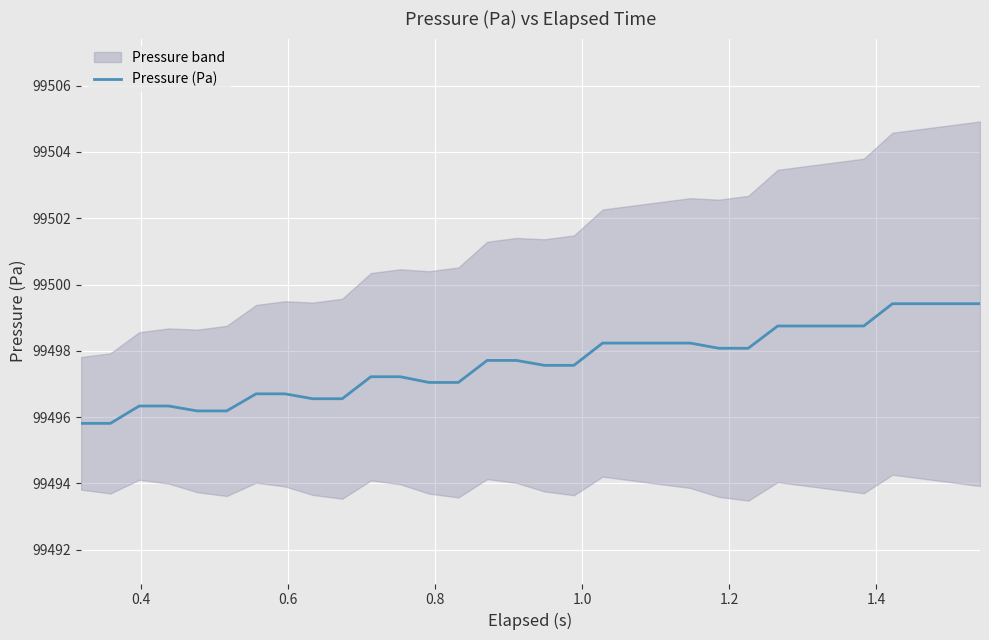

Is it true that the value at 25 is 147251.3?

False